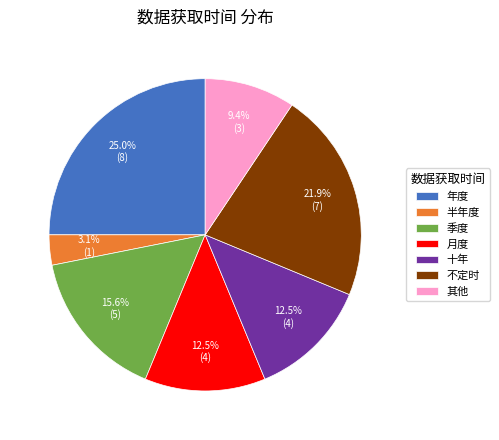

How many slices are in this pie chart?

7